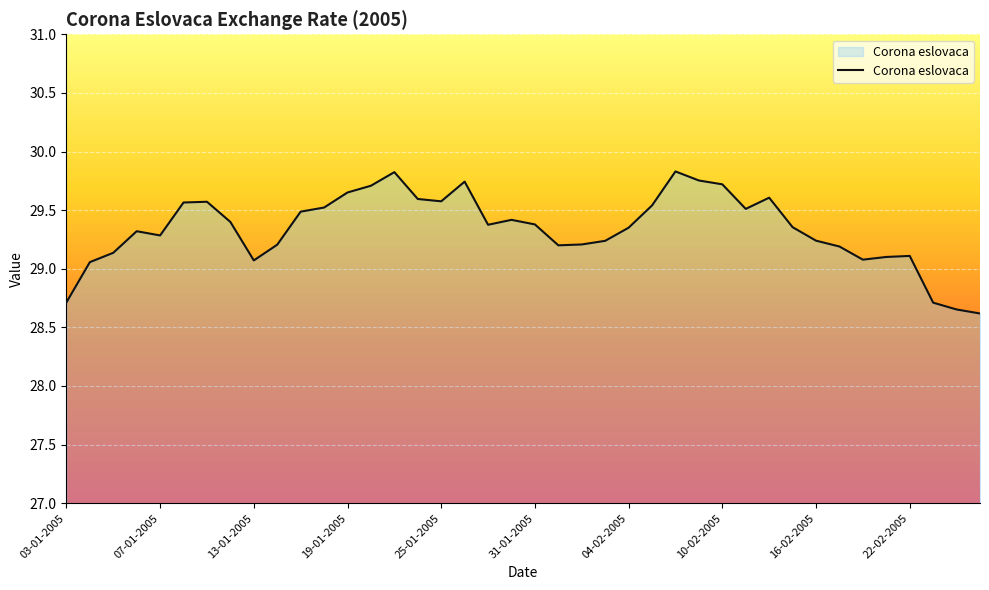

What is the smallest value displayed?

28.6